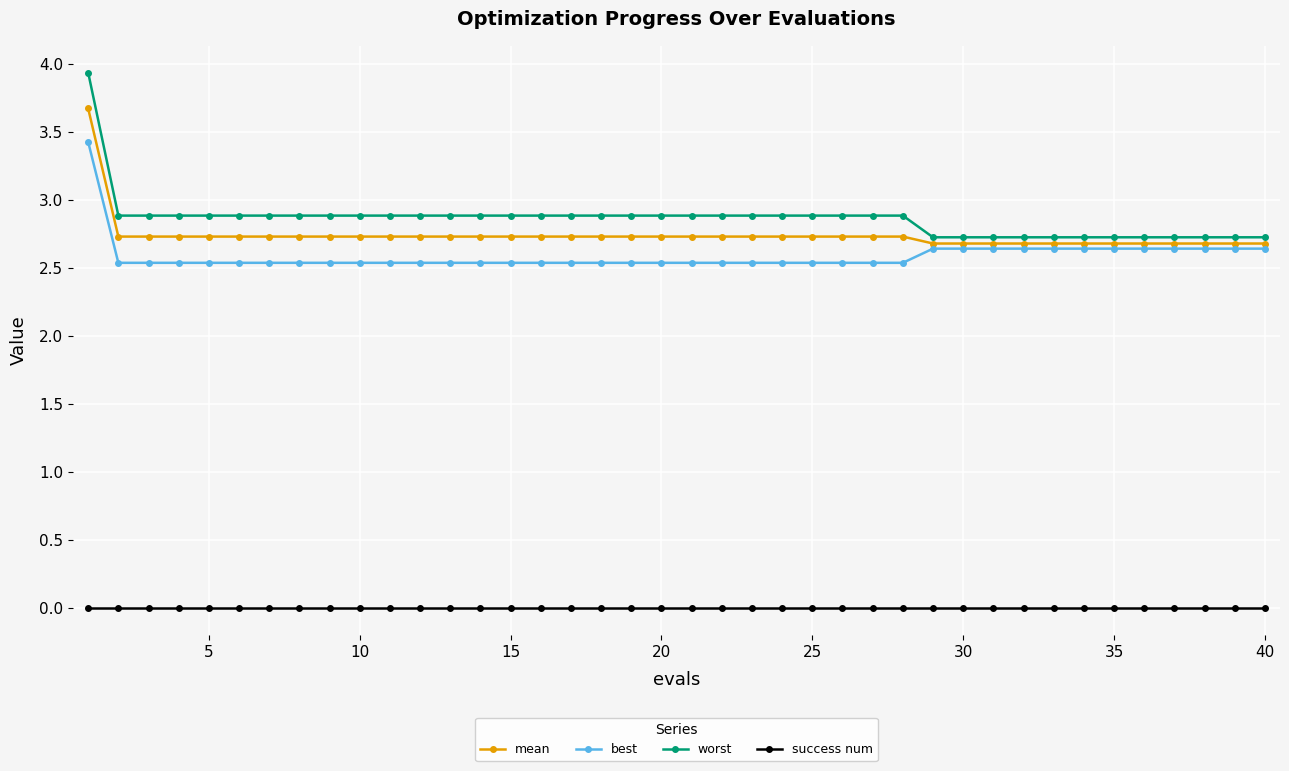

What is the value of the best point at the 28th from the left?

2.5